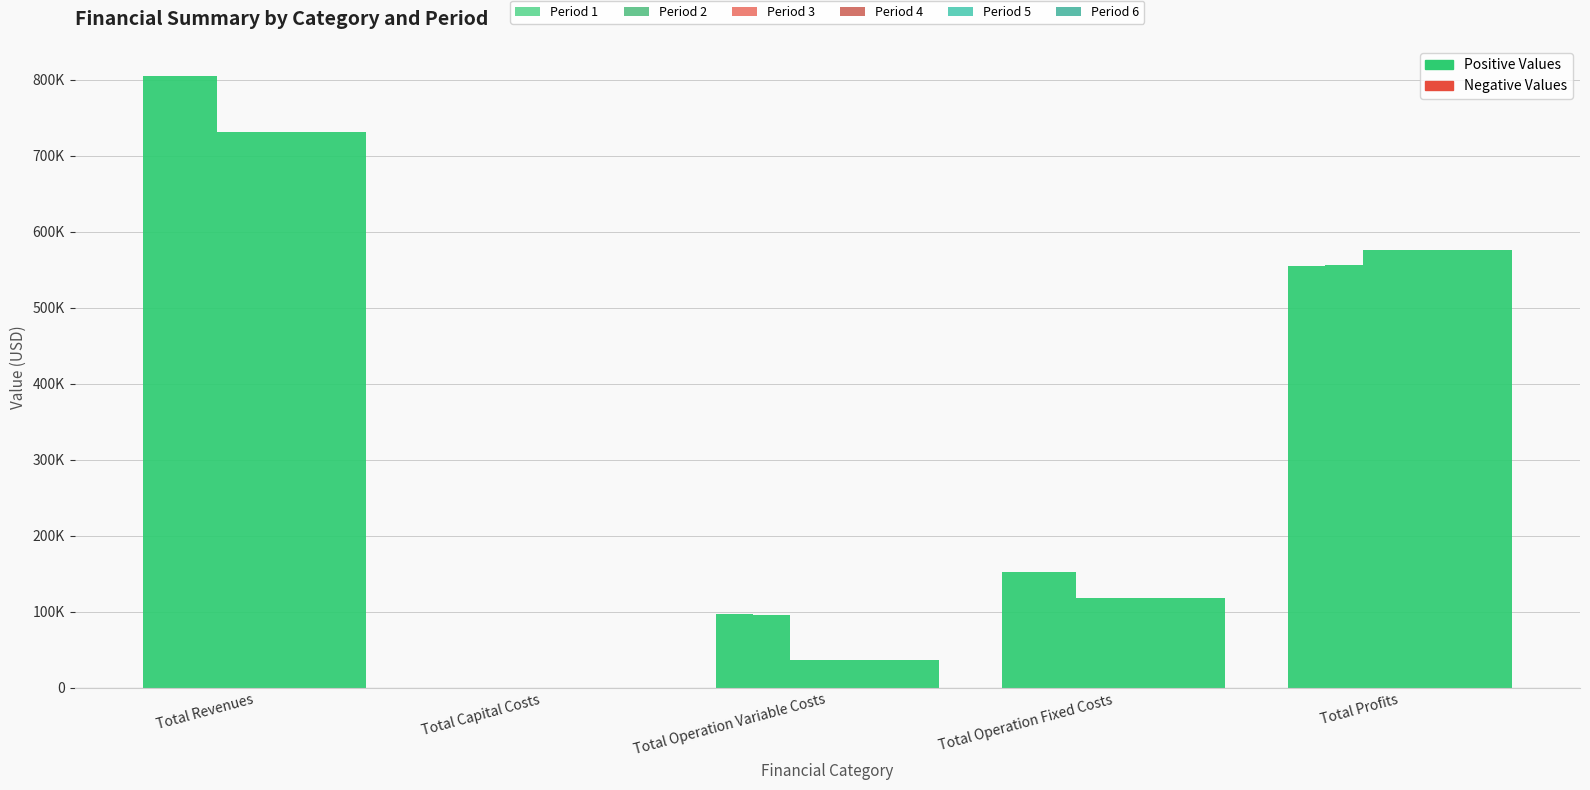

Reading left to right, what are all the values shown in this chart?

Period 1: 804474.5	0.0	96689.1	152225.4	555559.9
Period 2: 804474.5	0.0	96447.3	152225.4	555801.8
Period 3: 731415.9	0.0	36708.9	118597.8	576109.2
Period 4: 731415.9	0.0	36708.9	118597.8	576109.2
Period 5: 731415.9	0.0	36708.9	118597.8	576109.2
Period 6: 731415.9	0.0	36708.9	118597.8	576109.2